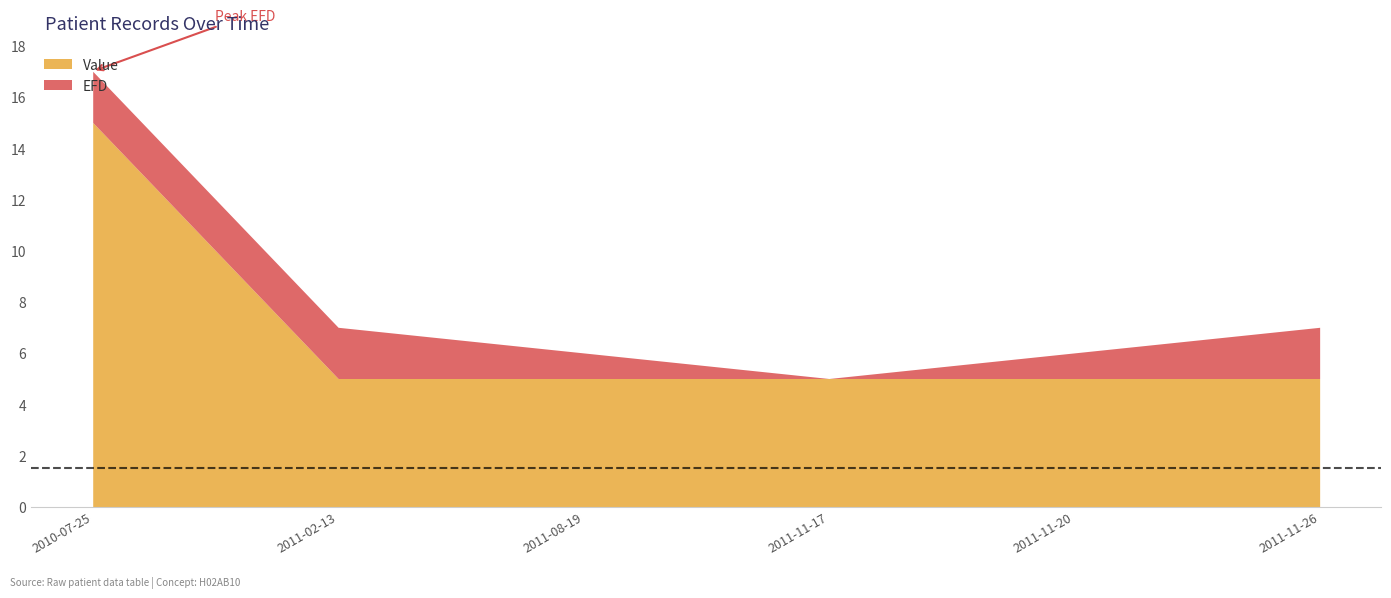

At which label is EFD closest to 1?

2011-08-19